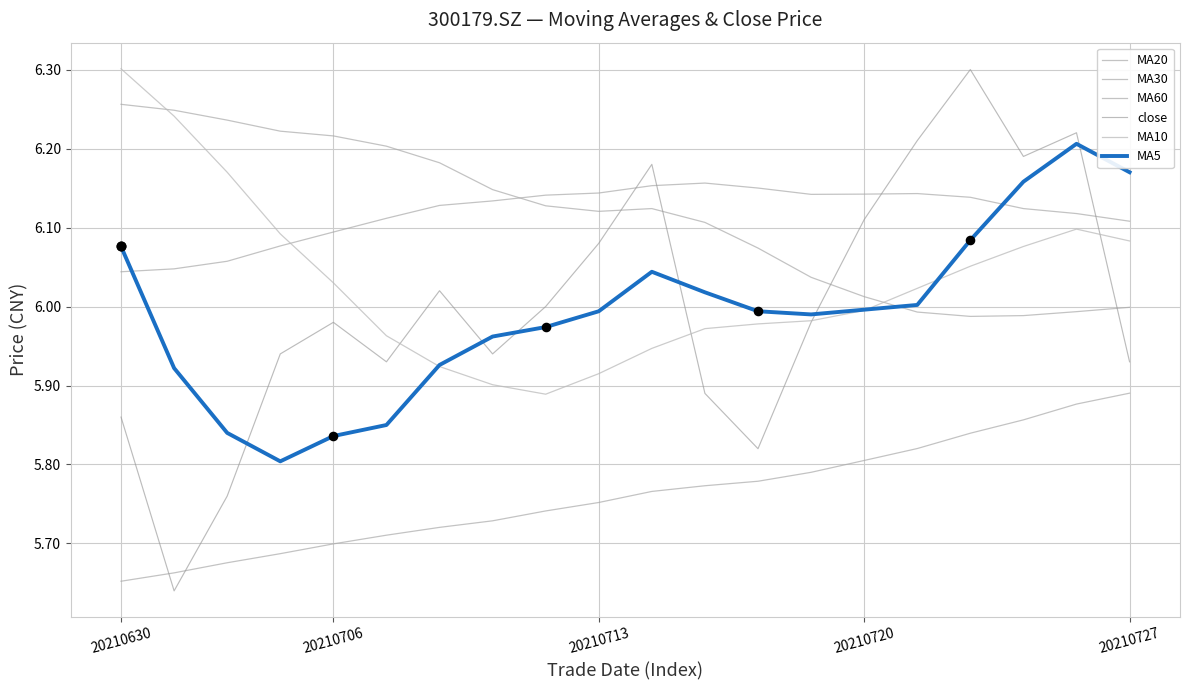

How many lines are shown in the chart?

6